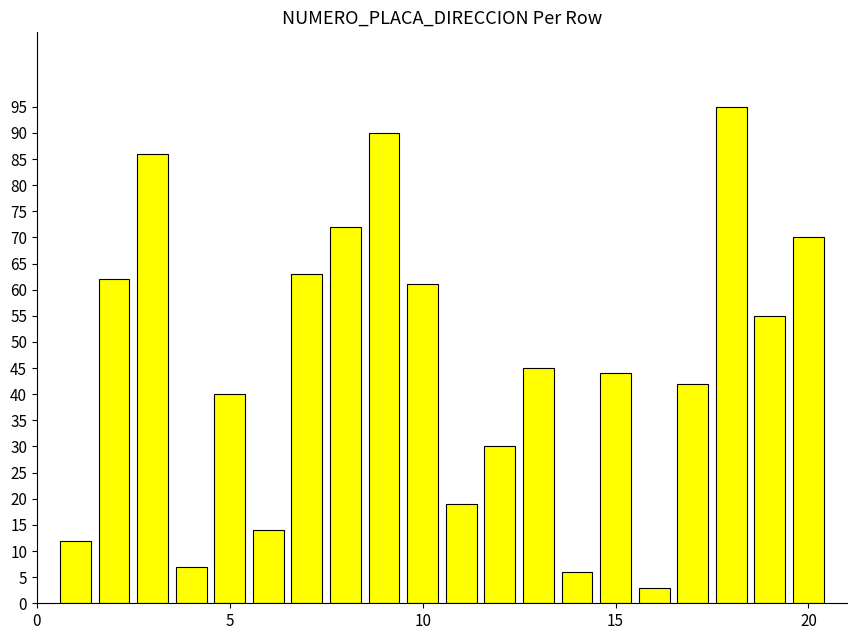

What is the smallest value displayed?

3